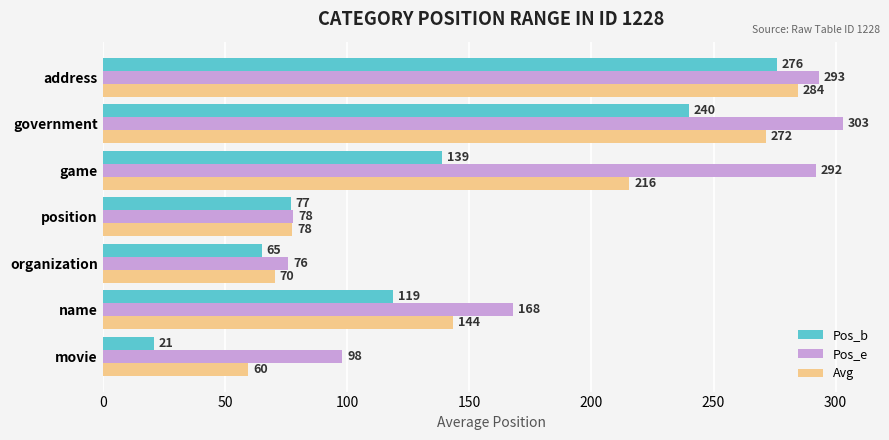

Is it true that Avg equals 77.5 at position?

True